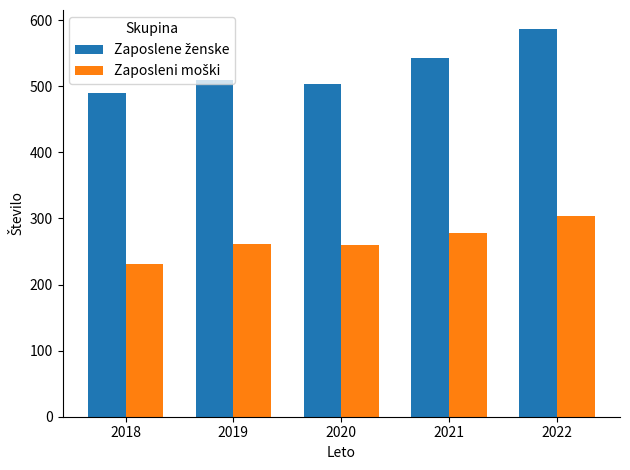

What is the spread (max minus min) of values at 2019?

247